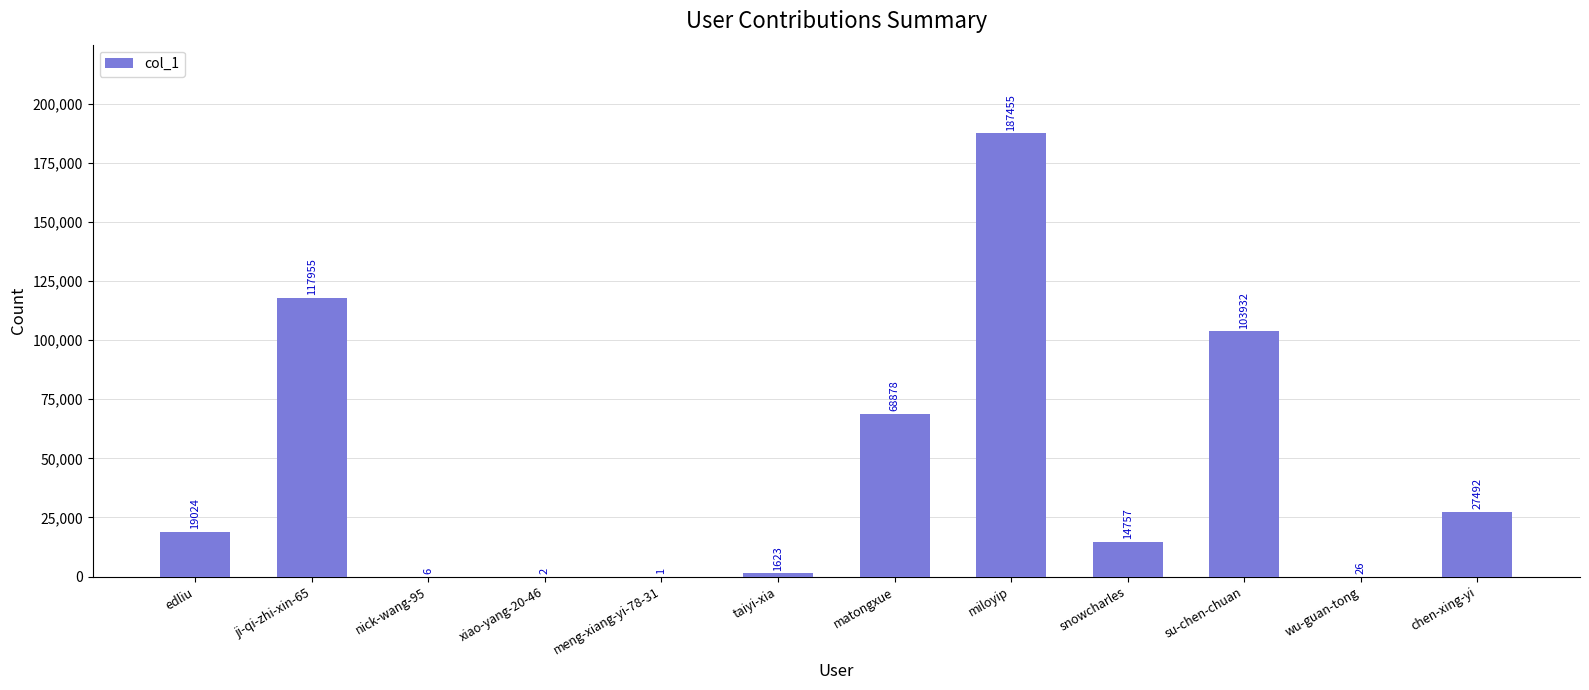

The chart shows a value of 26 at wu-guan-tong. True or false?

True